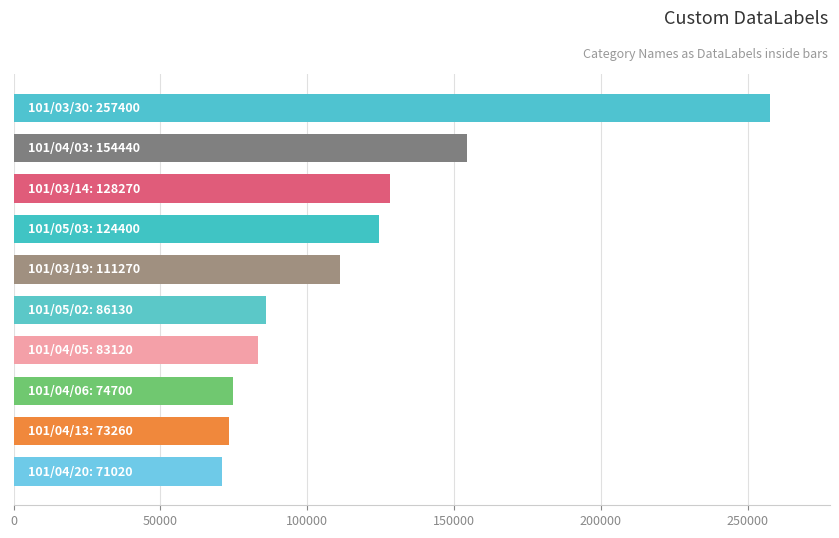

How many bars are there in total?

10